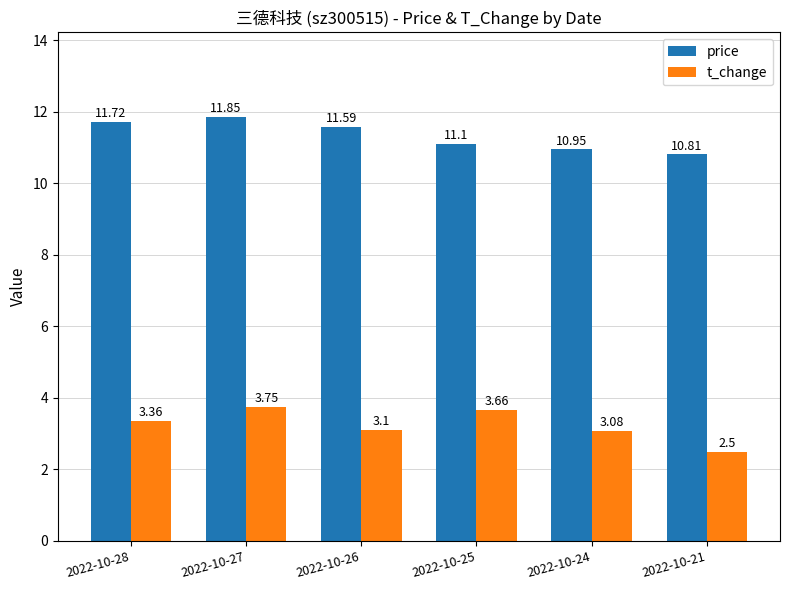

Which series has the largest total across all categories?

price